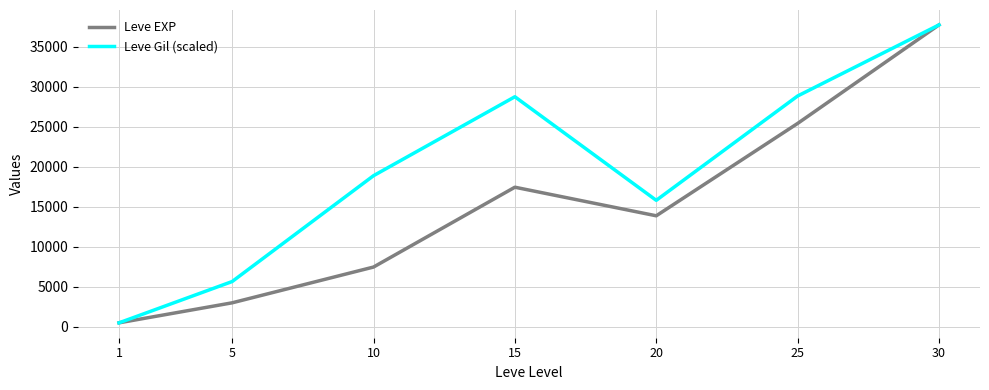

List the series in order of their overall mean, lowest first.

Leve EXP, Leve Gil (scaled)